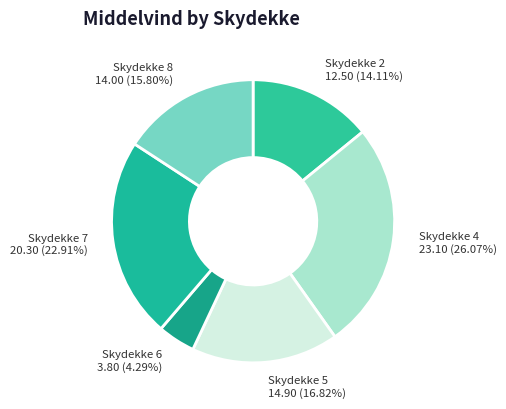

How many slices are in this pie chart?

6